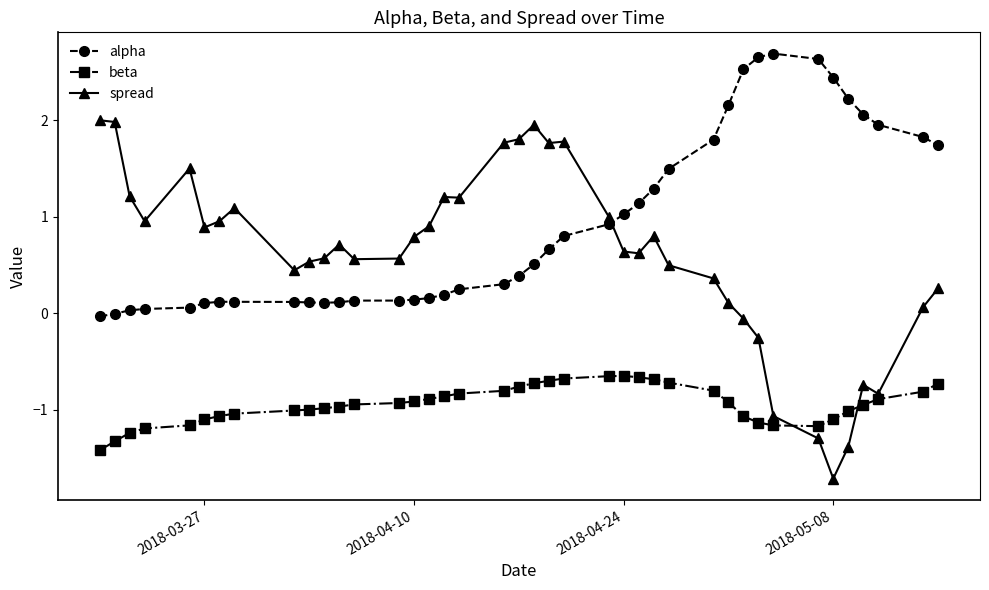

True or false: spread and alpha cross at least once.

True